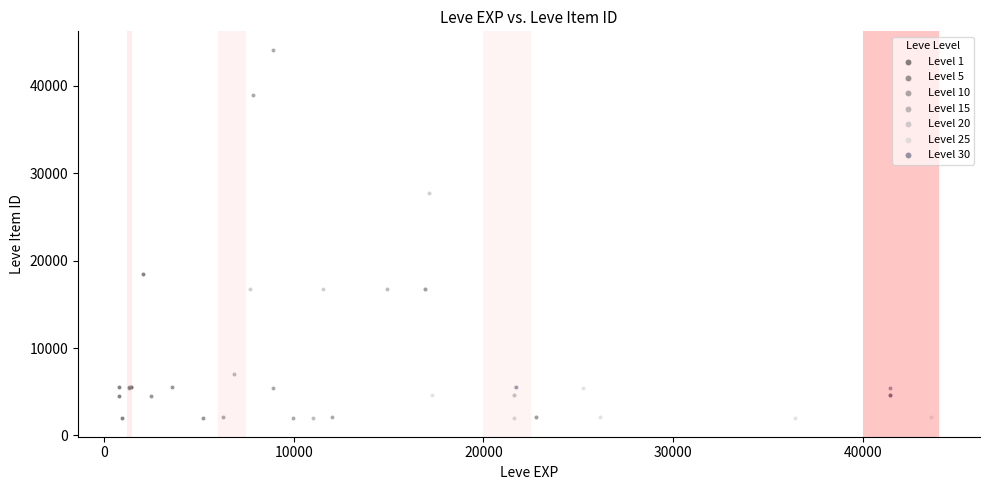

Which series contains the highest Y value?

Level 10